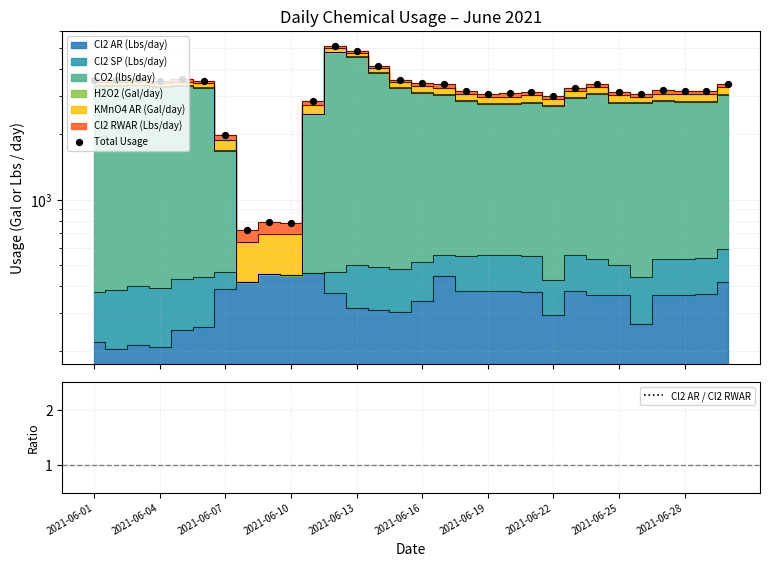

Is the value of Total Usage at 2021-06-22 greater than the value of Cl2 AR / Cl2 RWAR at 2021-06-28?

Yes